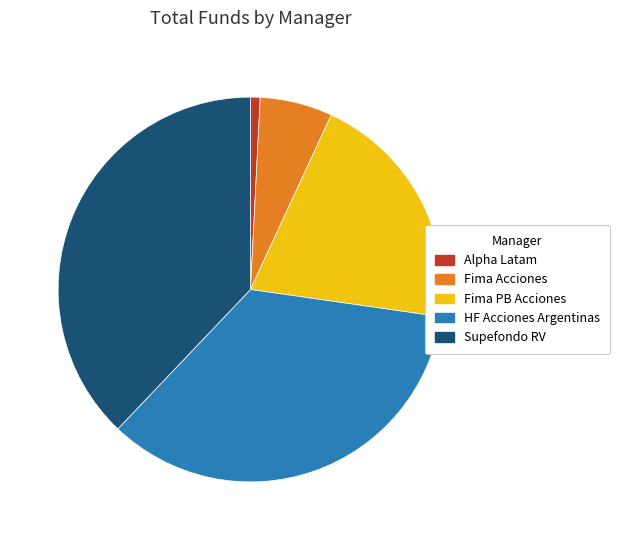

What is the smallest slice in the pie chart?

Alpha Latam